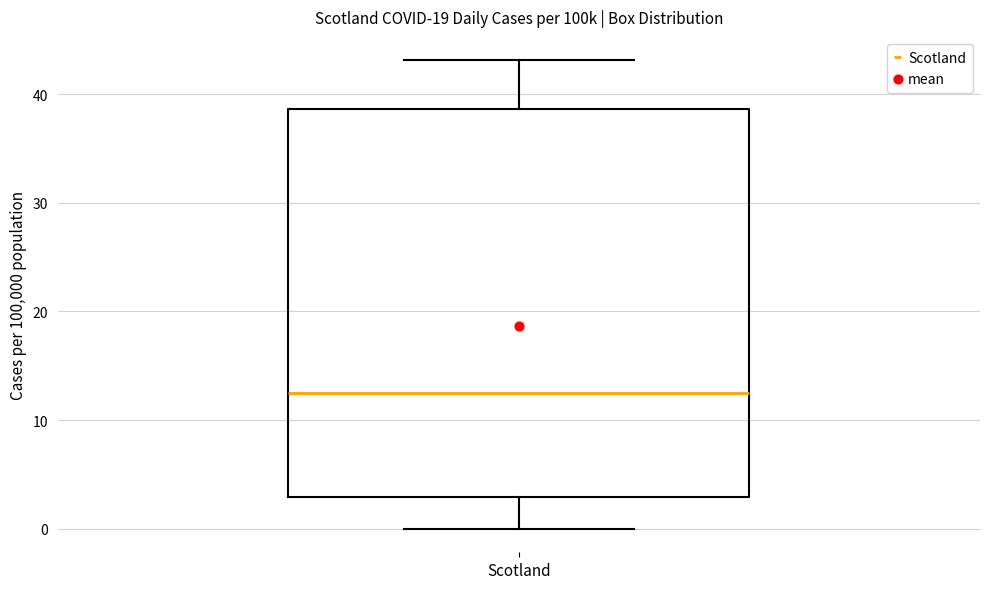

Transcribe this box plot: give where the median line is, the range the box spans, and where the two whiskers end, as read against the y-axis. The values are not printed on the chart, so give them approximately, as read against the axis.

median 12, box 3 to 39, whiskers 0 to 43